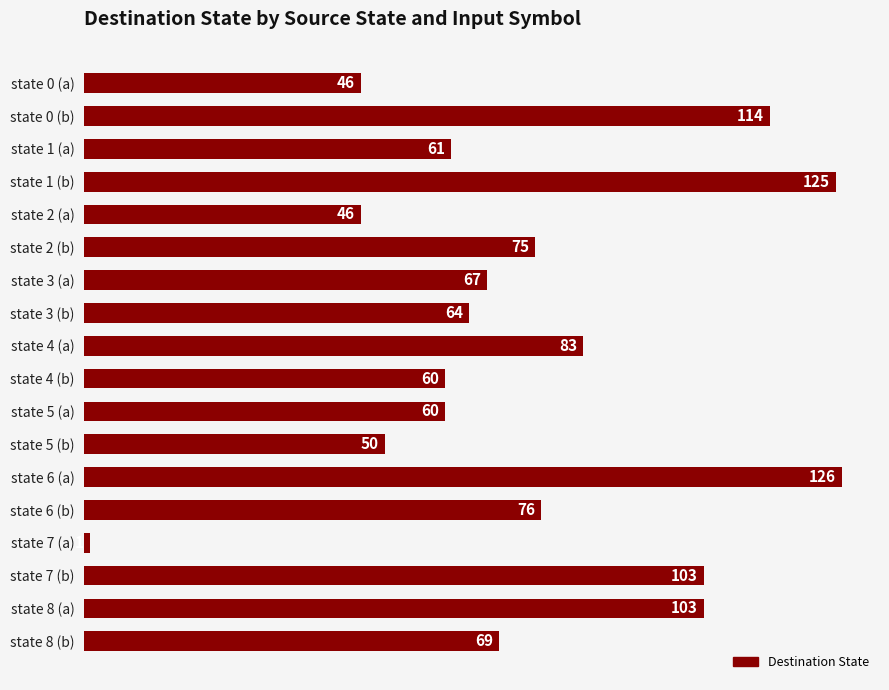

What is the value of the 9th bar from the top?

83